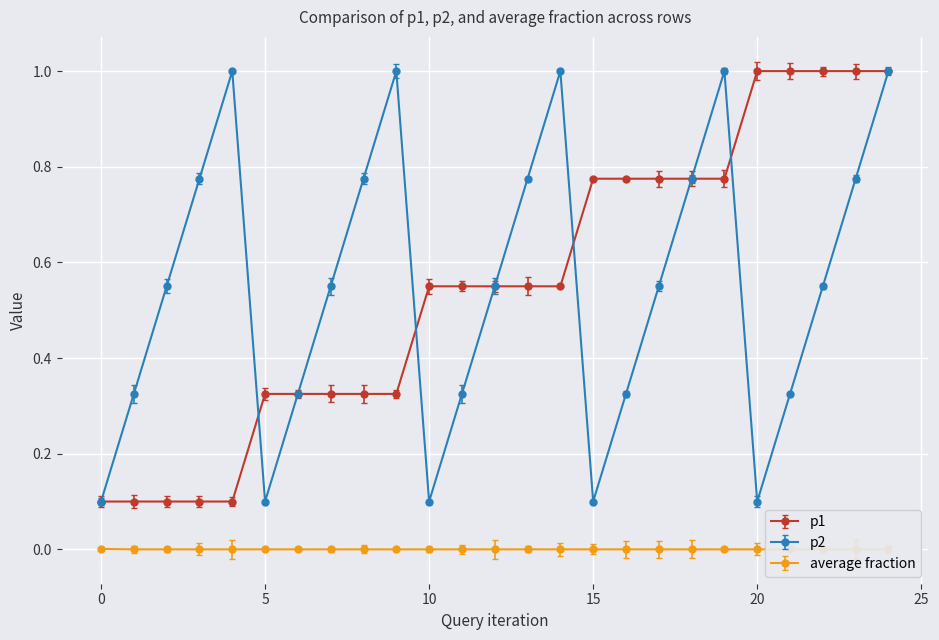

Reading right to left, list all the values displayed in this chart.

p1: 1.0	1.0	1.0	1.0	1.0	0.8	0.8	0.8	0.8	0.8	0.6	0.6	0.6	0.6	0.6	0.3	0.3	0.3	0.3	0.3	0.1	0.1	0.1	0.1	0.1
p2: 1.0	0.8	0.6	0.3	0.1	1.0	0.8	0.6	0.3	0.1	1.0	0.8	0.6	0.3	0.1	1.0	0.8	0.6	0.3	0.1	1.0	0.8	0.6	0.3	0.1
average fraction: 0.0	0.0	0.0	0.0	0.0	0.0	0.0	0.0	0.0	0.0	0.0	0.0	0.0	0.0	0.0	0.0	0.0	0.0	0.0	0.0	0.0	0.0	0.0	0.0	0.0